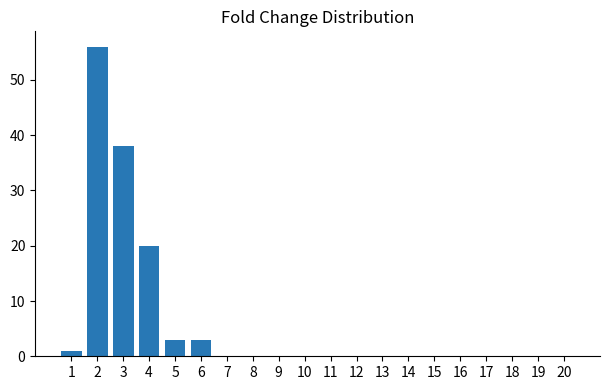

What is the sum of all values?

121